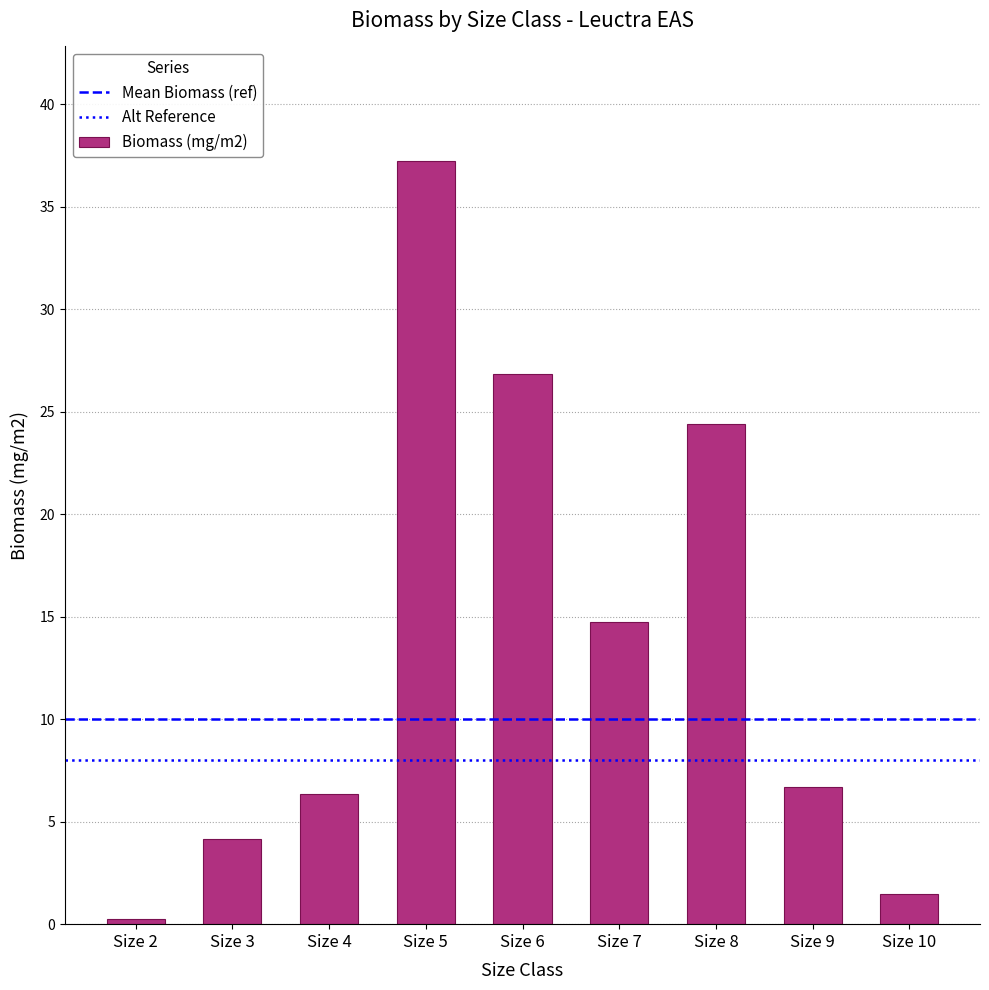

Reading left to right, extract all data points from this chart.

0.3	4.1	6.3	37.2	26.8	14.7	24.4	6.7	1.5